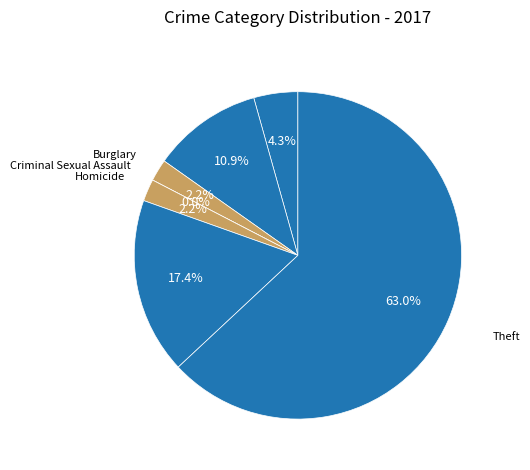

Is the sum of Aggravated Assault and Criminal Sexual Assault greater than half?

No